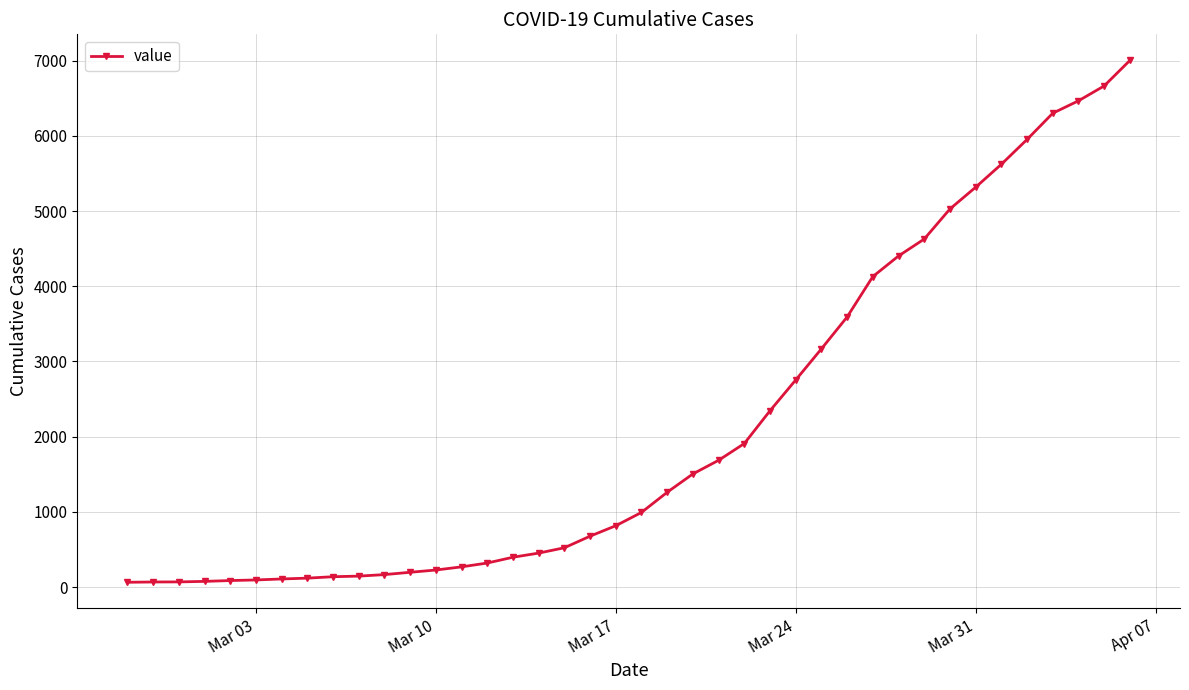

What is the value of the 35th point from the left?

5622